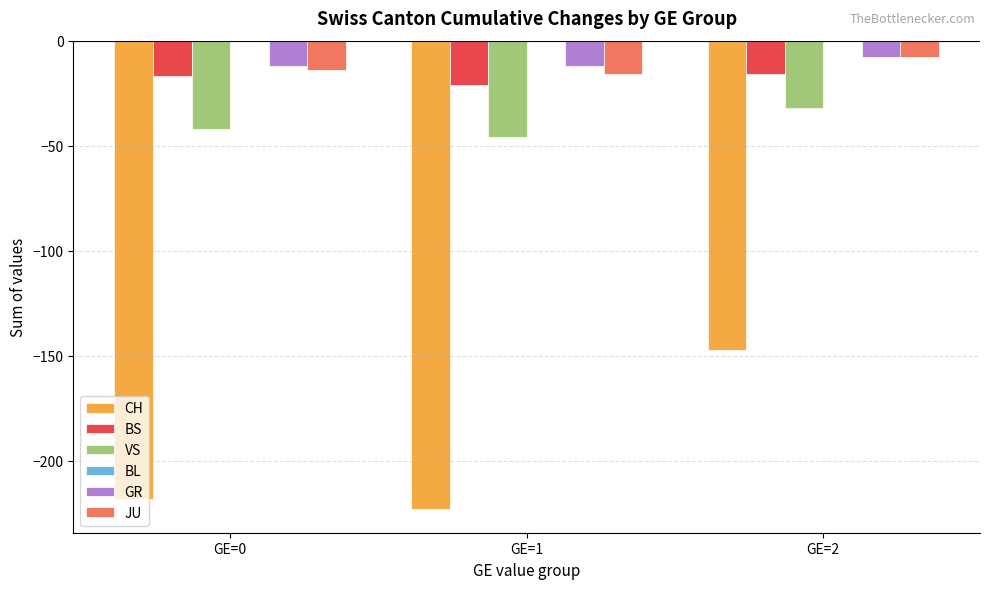

Rank the categories by CH value from highest to lowest.

GE=2, GE=0, GE=1